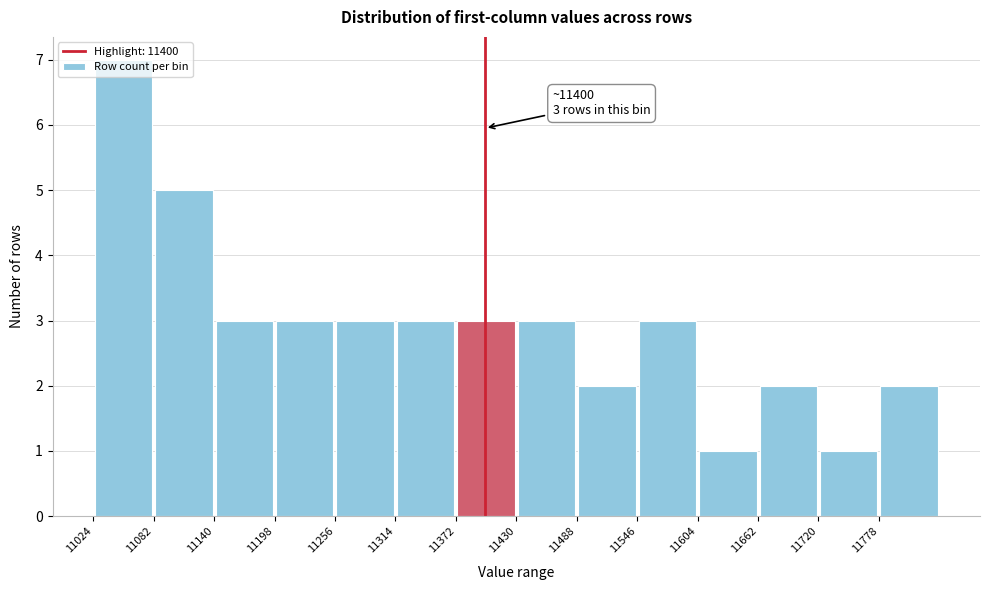

Over which range of the x-axis is the bar tallest?

11024 to 11082